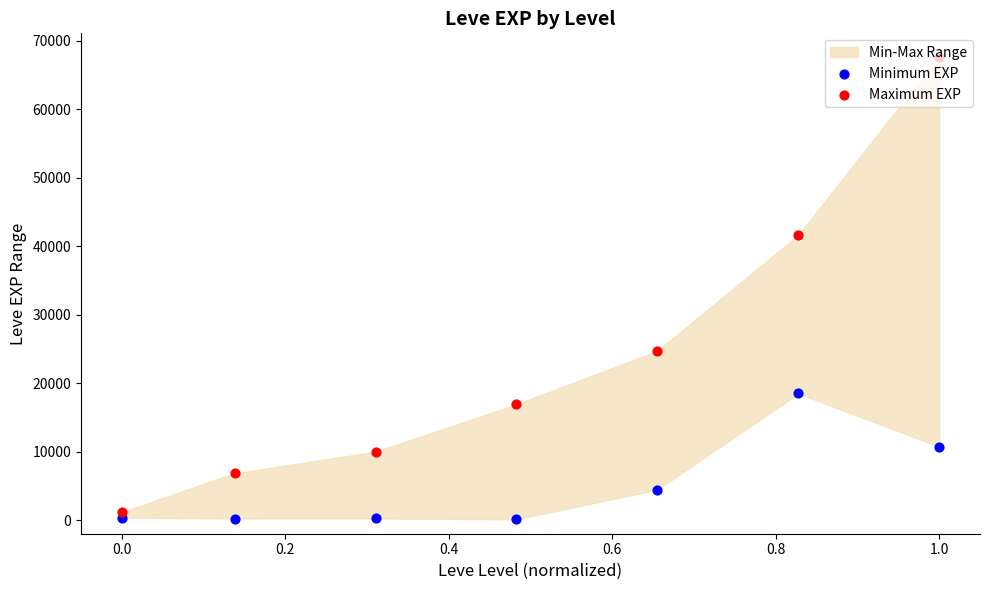

At how many categories does at least one series exceed 22834?

3